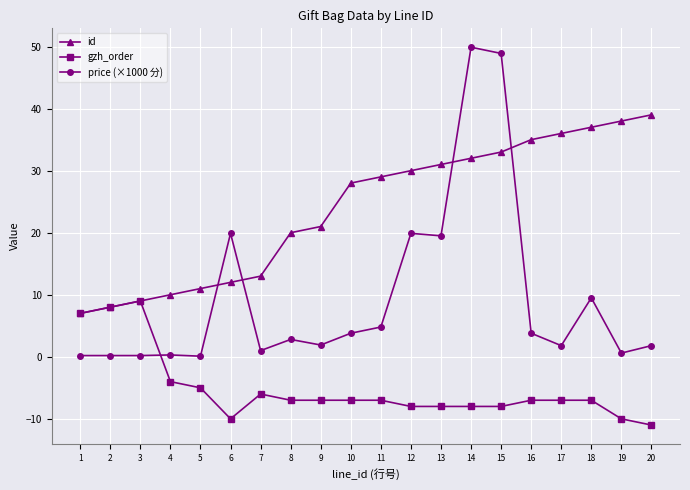

At which label does price (×1000 分) first exceed 2?

6